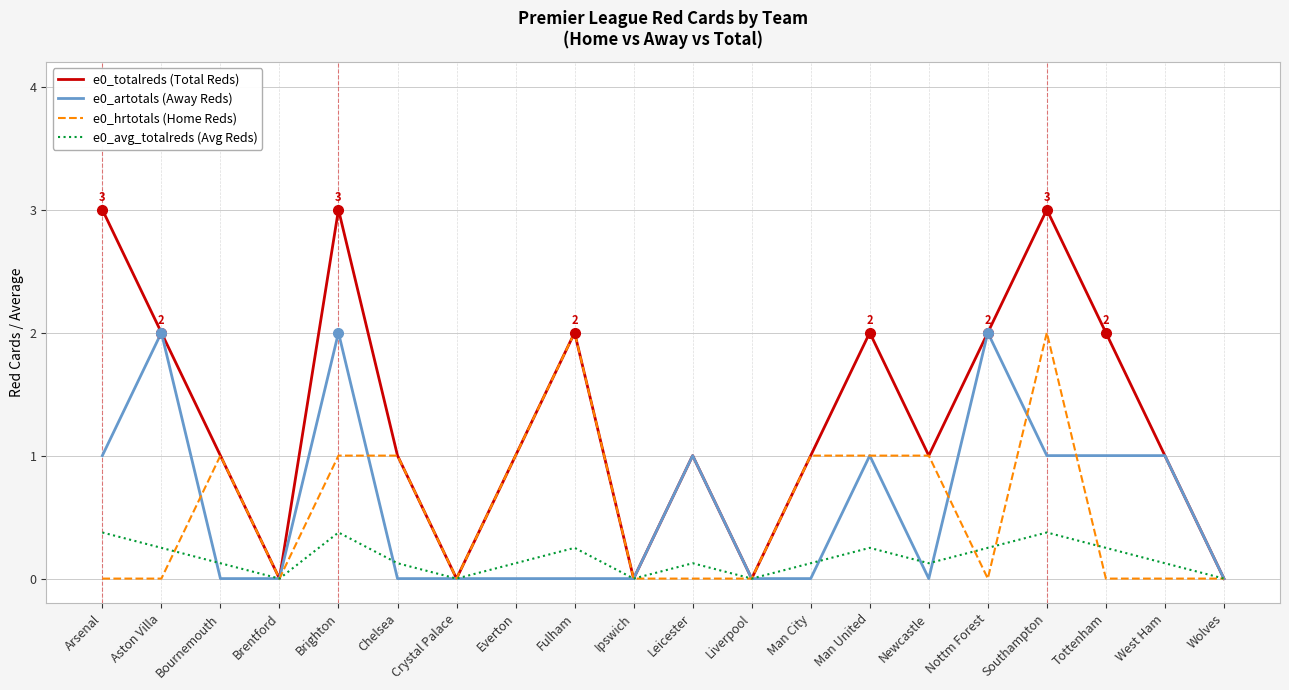

What position from the right is Chelsea?

15